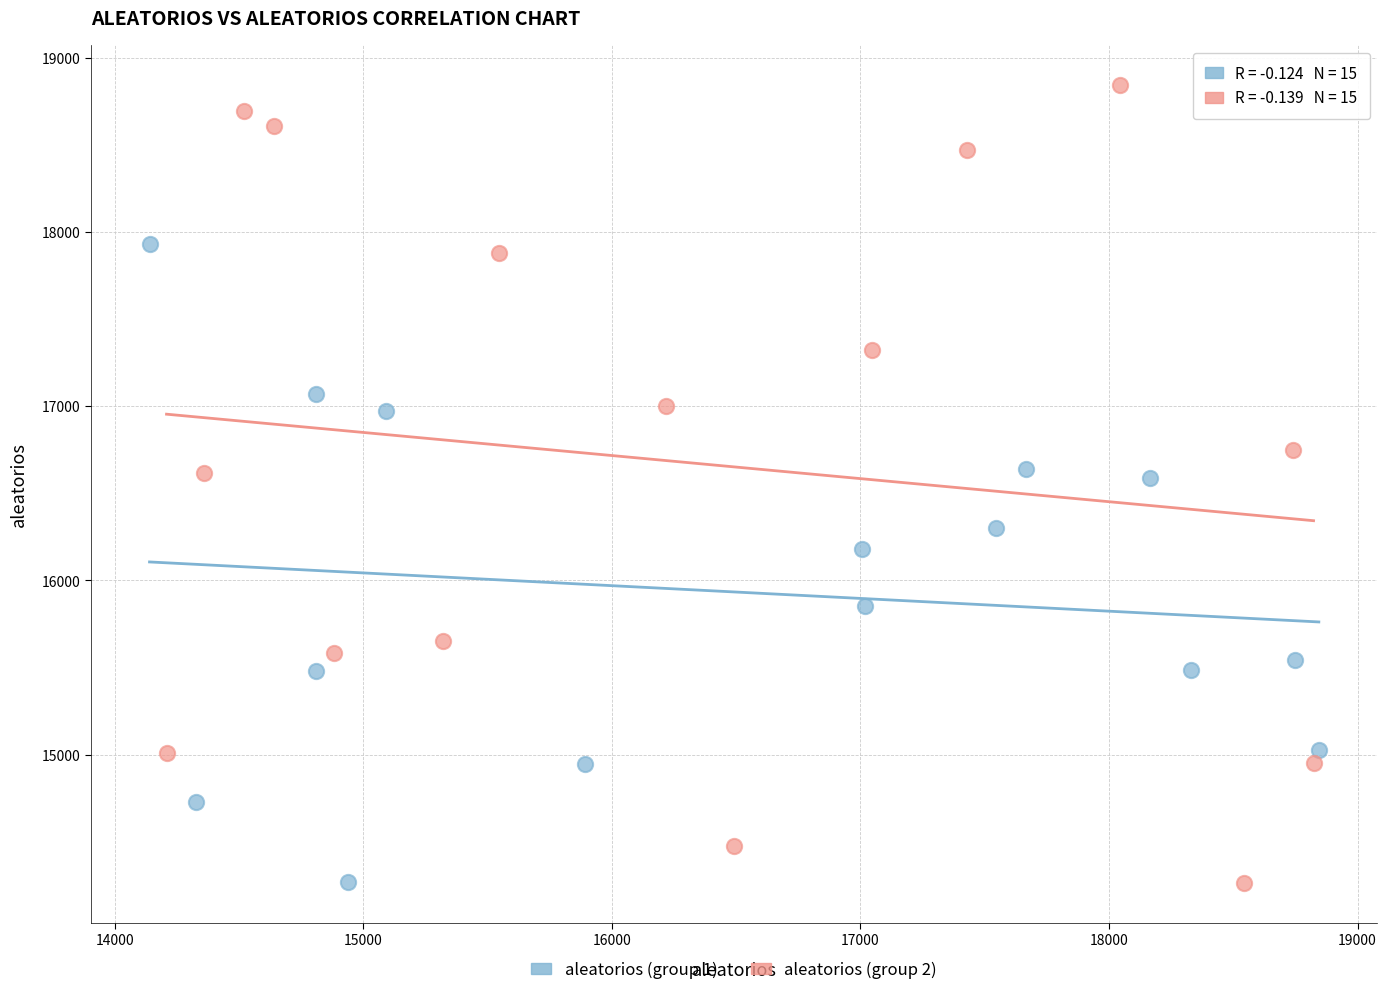

What are all the series names shown in the legend?

aleatorios (group 1), aleatorios (group 2)